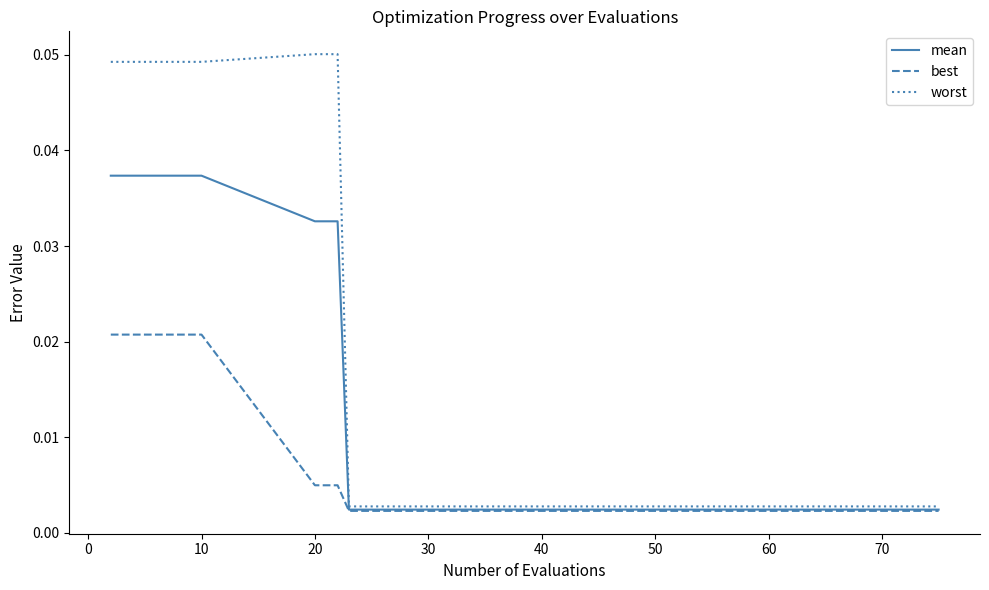

How many lines are shown in the chart?

3